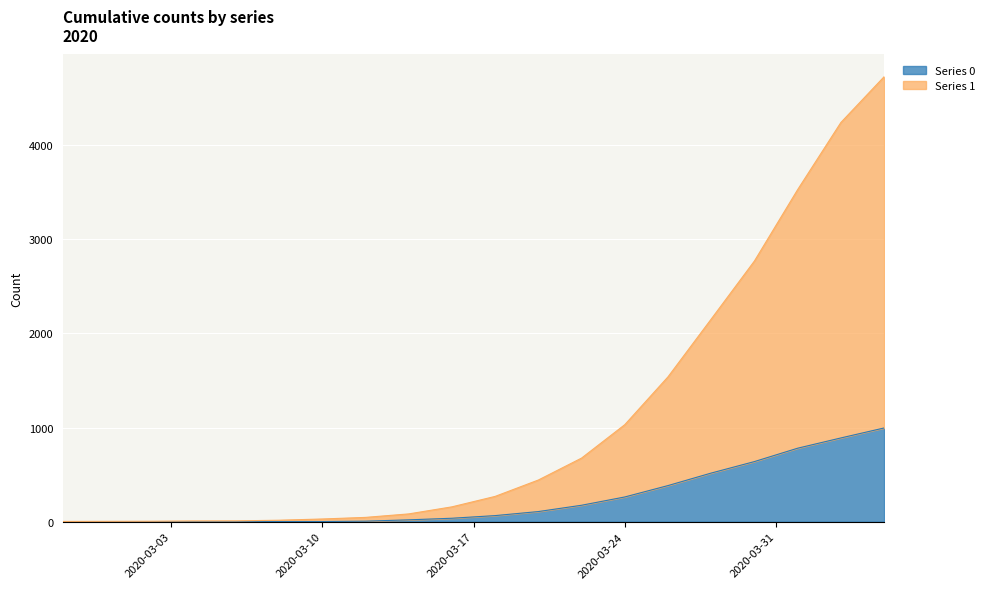

True or false: Series 0 and Series 1 cross at least once.

False